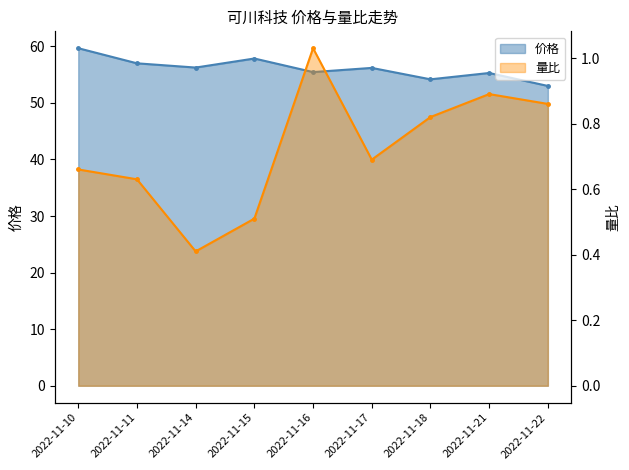

What is the total value across all series at 2022-11-10?

60.3